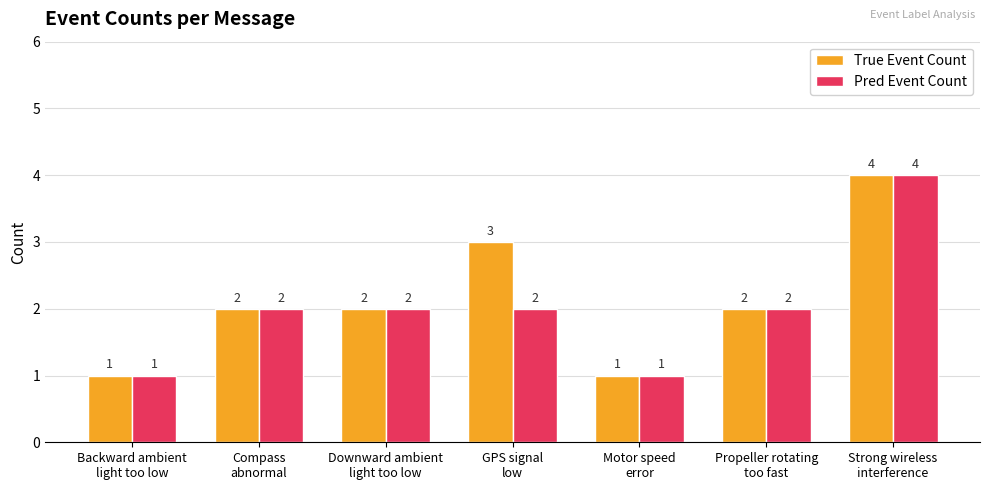

Reading right to left, list all the values displayed in this chart.

True Event Count: Strong wireless
interference=4	Propeller rotating
too fast=2	Motor speed
error=1	GPS signal
low=3	Downward ambient
light too low=2	Compass
abnormal=2	Backward ambient
light too low=1
Pred Event Count: Strong wireless
interference=4	Propeller rotating
too fast=2	Motor speed
error=1	GPS signal
low=2	Downward ambient
light too low=2	Compass
abnormal=2	Backward ambient
light too low=1